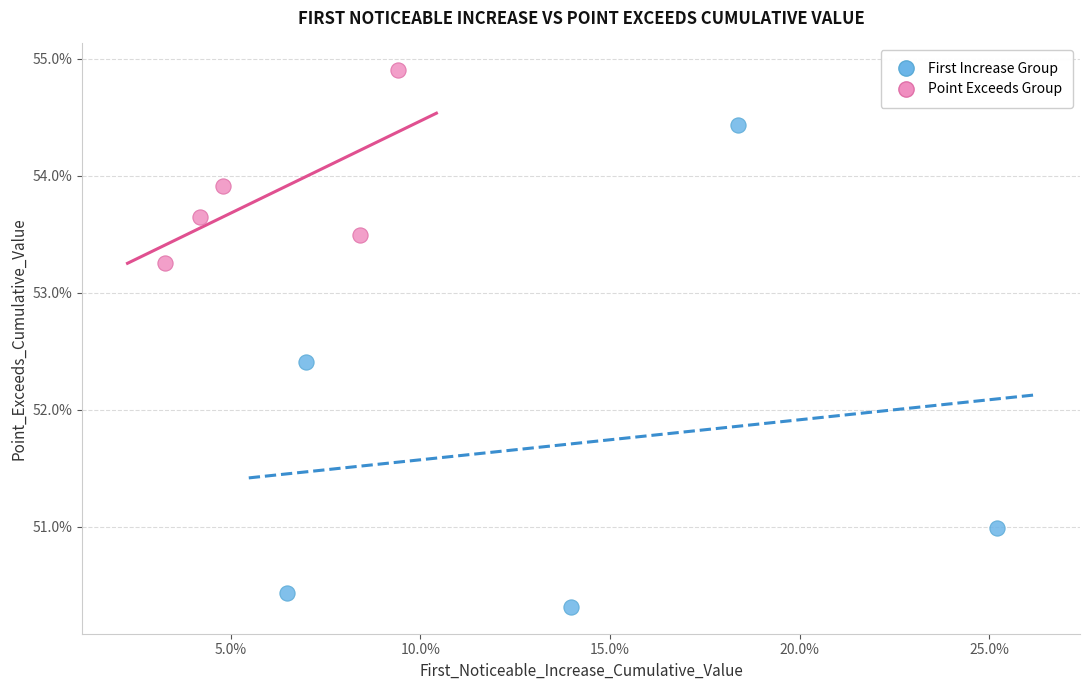

Which series contains the highest Y value?

Point Exceeds Group